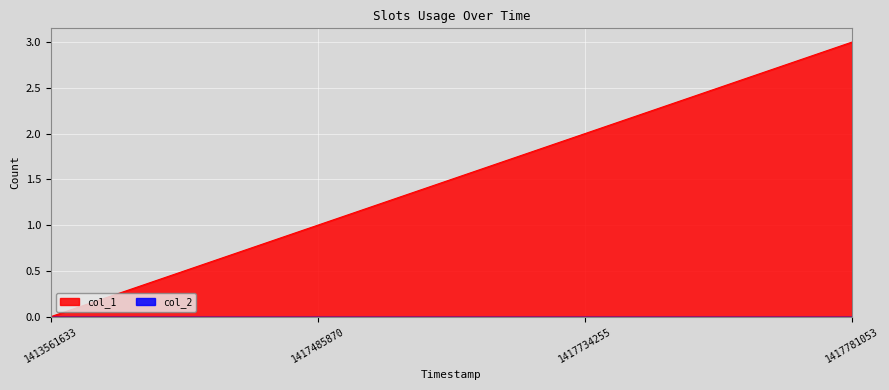

List the labels in order of value, smallest first.

1413561633, 1417485870, 1417734255, 1417781053